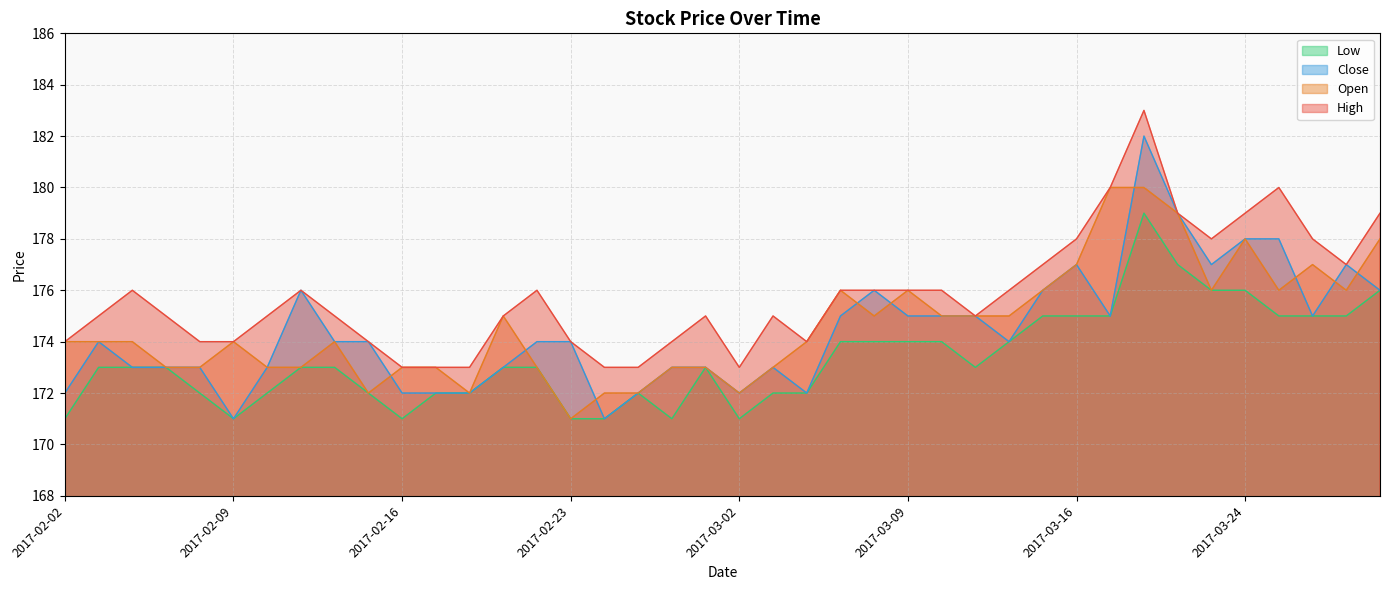

Is the value of Close at 2017-02-15 greater than the value of Low at 2017-03-28?

No